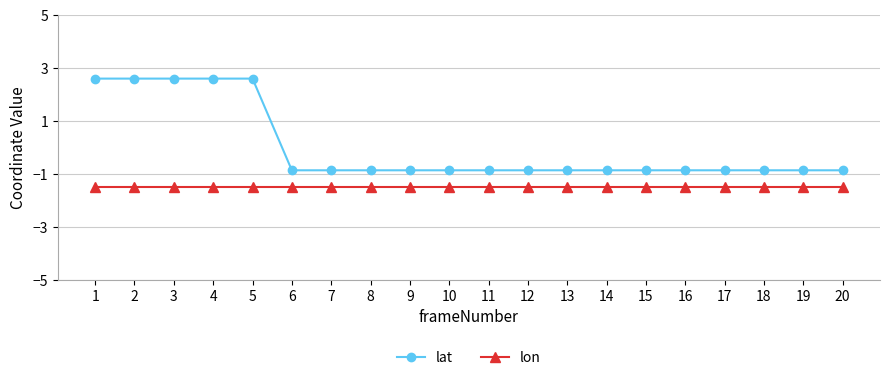

True or false: lat has a value of -1.4 at 6.

False